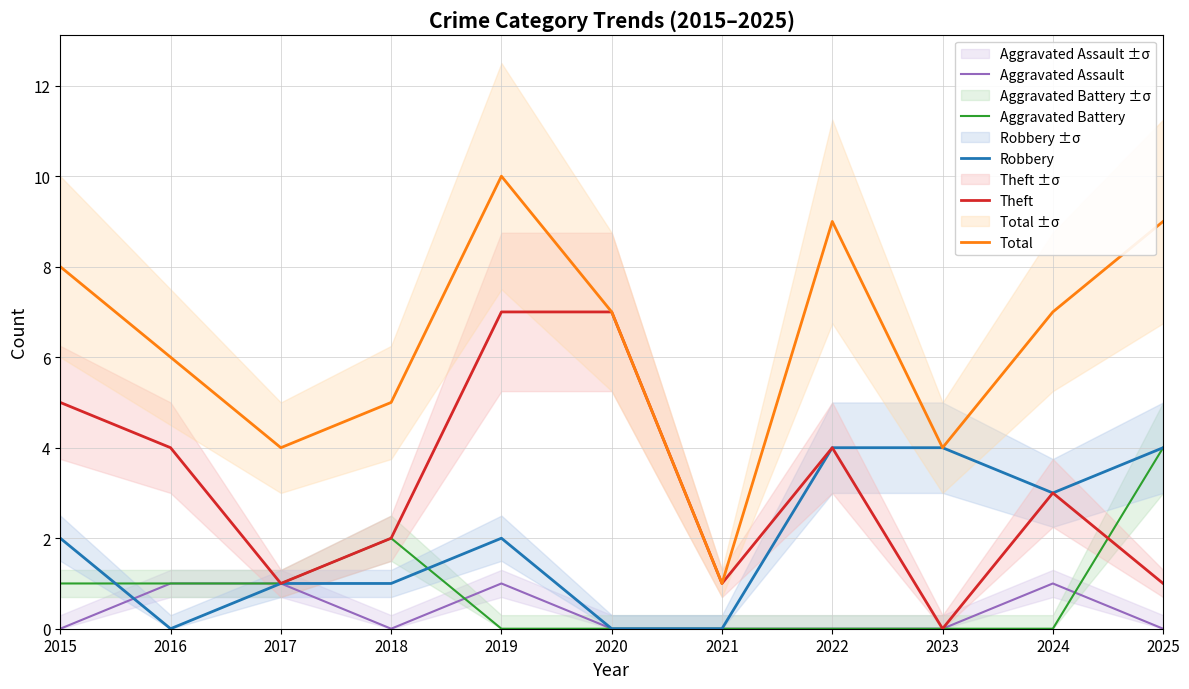

How many interior local valleys does the Aggravated Assault series have?

1